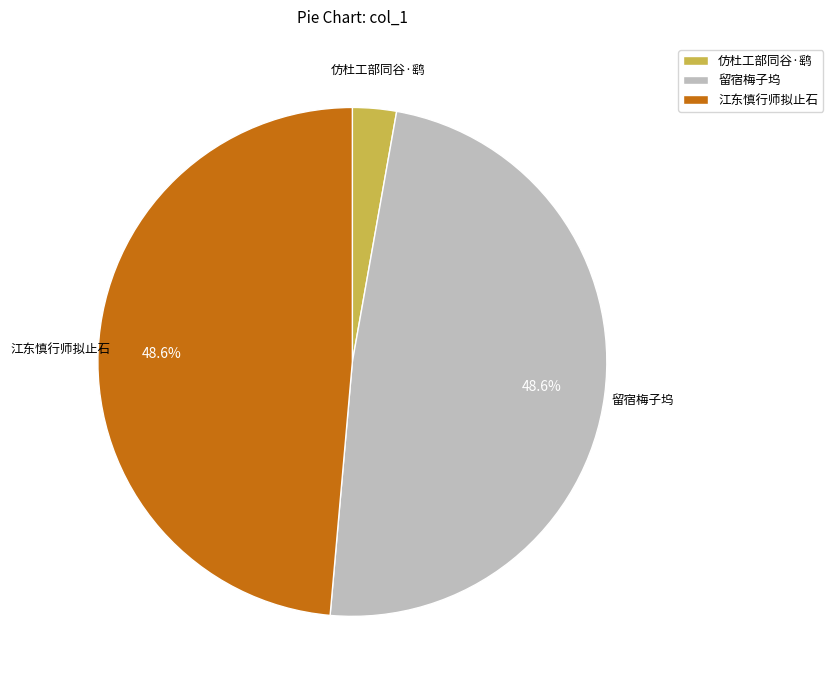

Do 留宿梅子坞 and 仿杜工部同谷·鹞 together represent more than half of the pie?

Yes